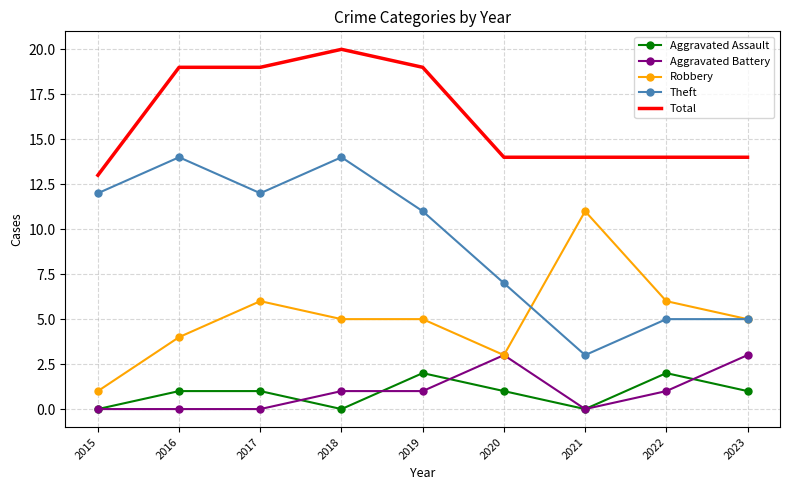

Rank the series at 2017 from lowest to highest value.

Aggravated Battery, Aggravated Assault, Robbery, Theft, Total